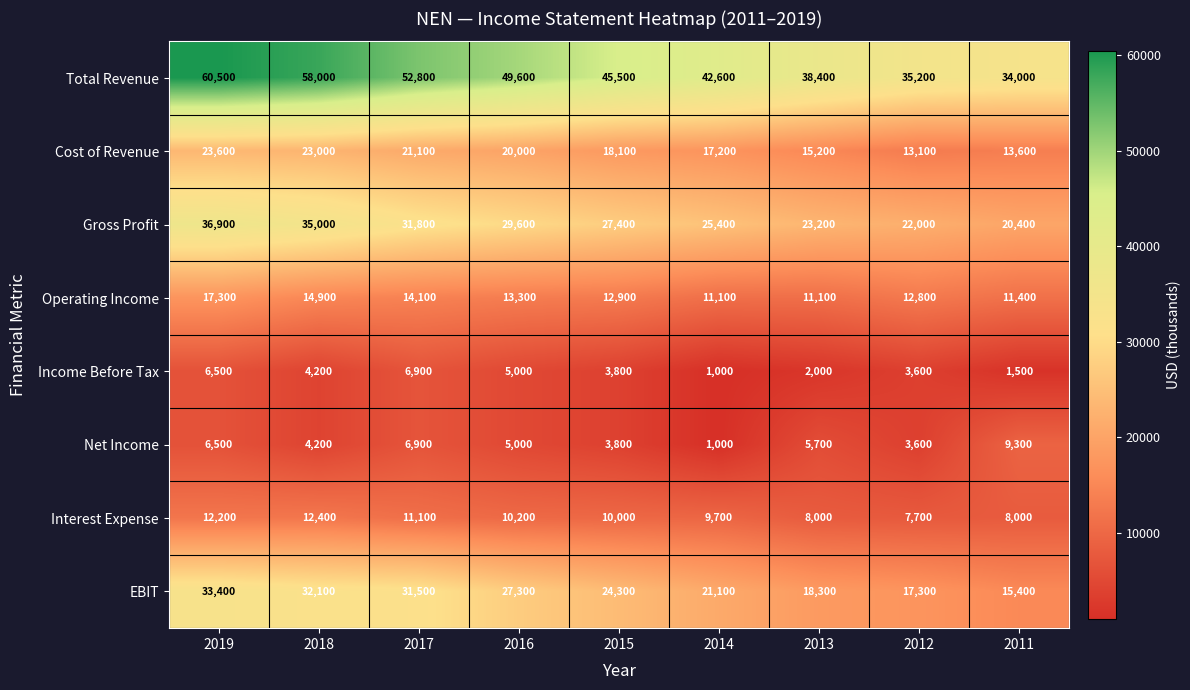

Which series has the largest range (max minus min)?

Total Revenue